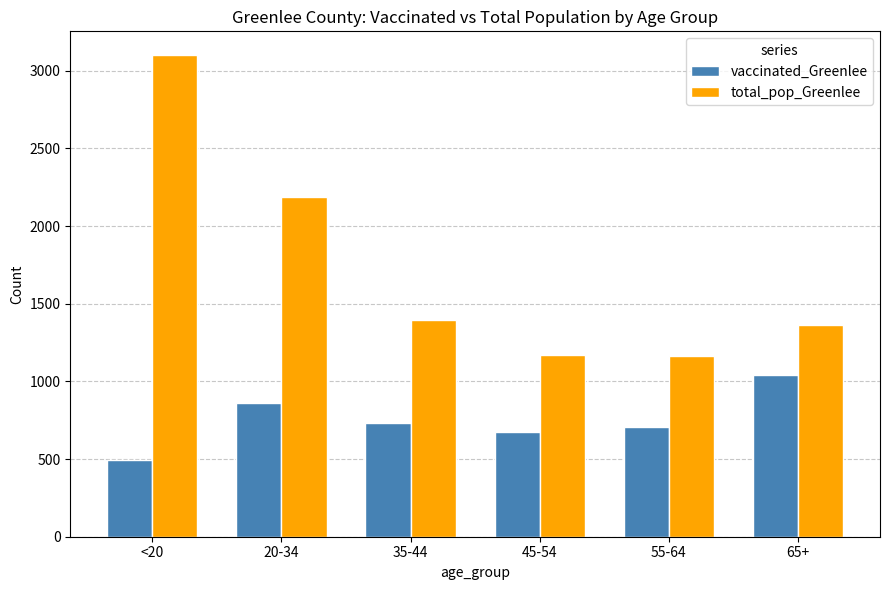

At which category is the sum across all series the highest?

<20